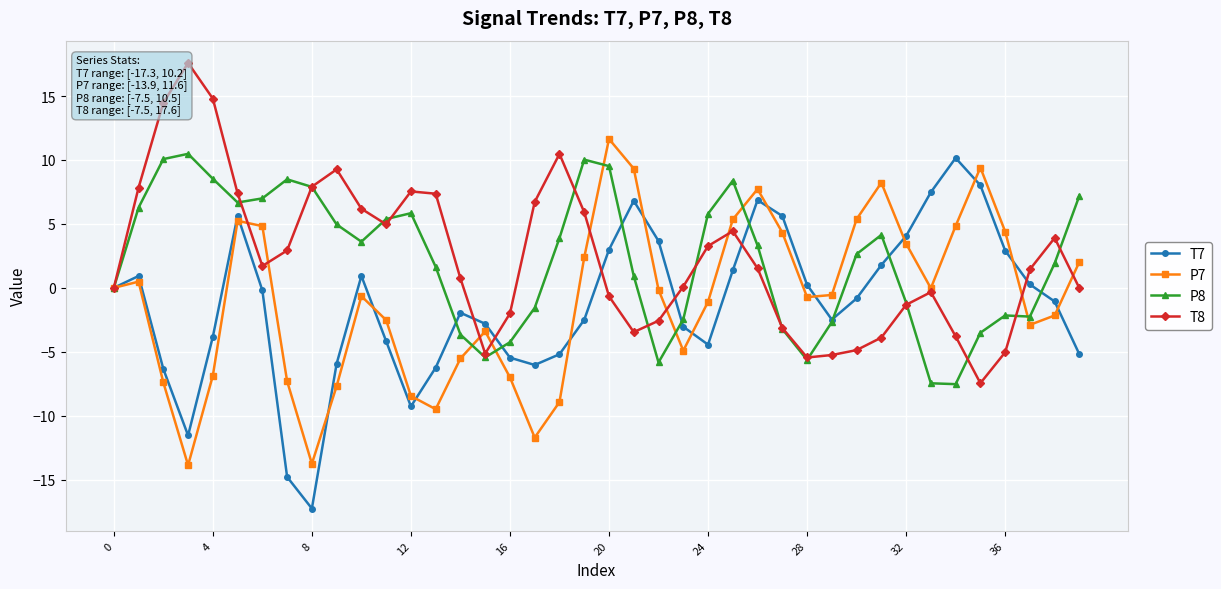

True or false: P7 has more than 2 points higher than both neighbors.

True